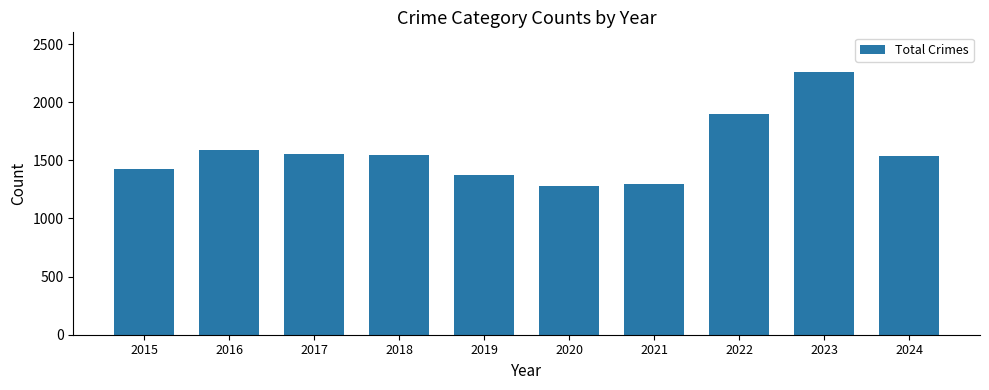

What is the value of the 3rd bar from the left?

1555